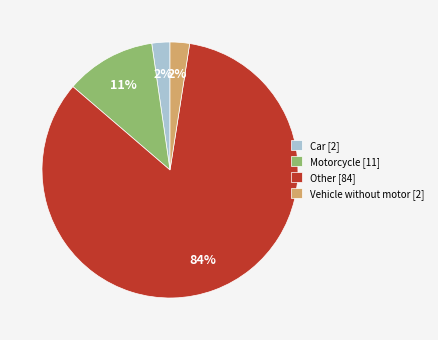

Which category has the biggest portion of the pie?

Other